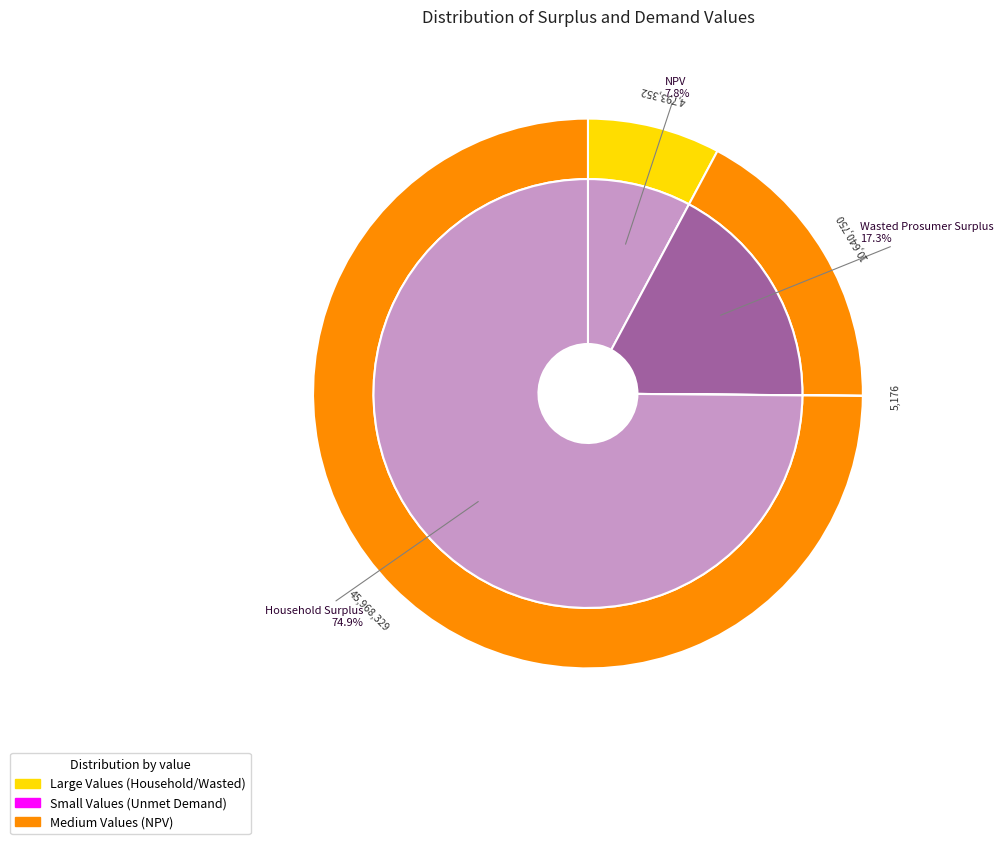

To the nearest percent, what is the difference between the largest and smallest slice percentages?

75%